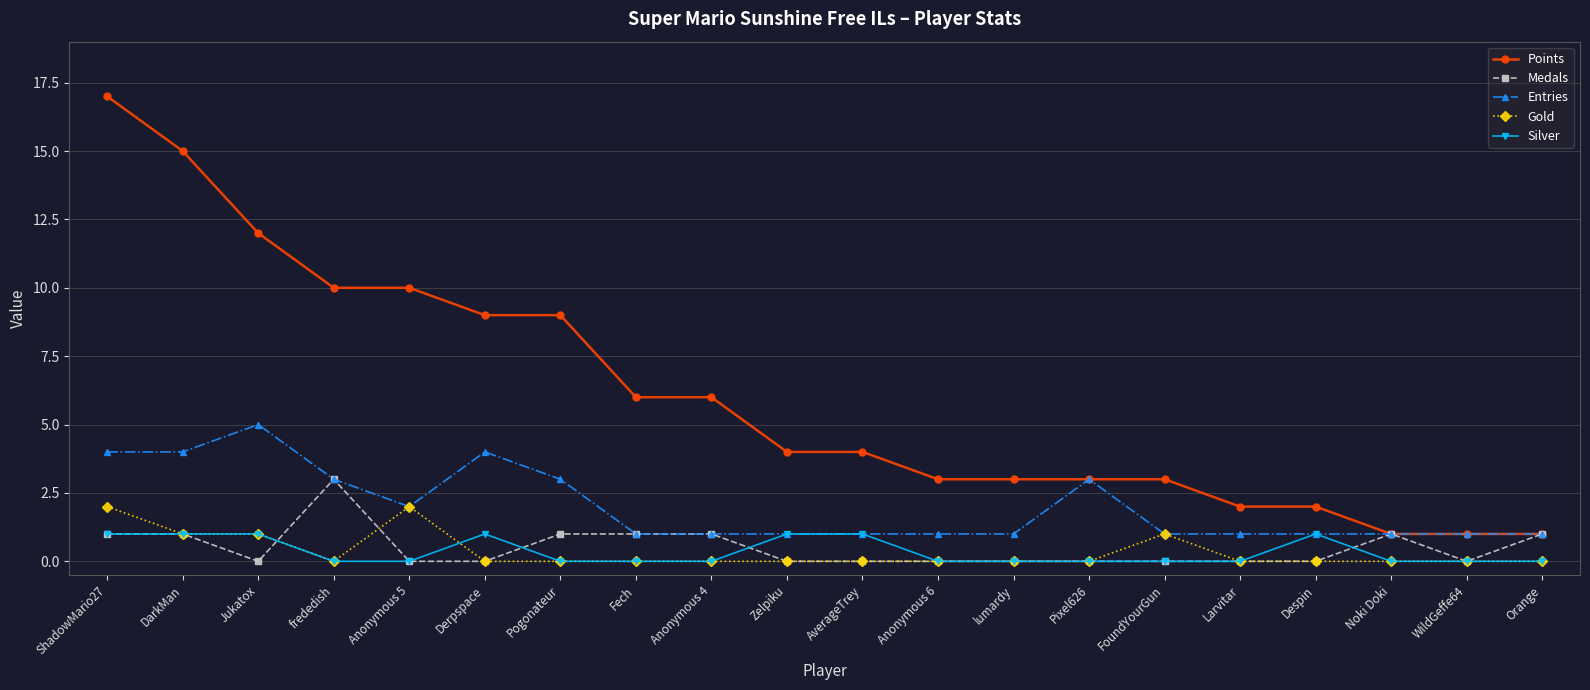

After their last crossing, which series has the higher values: Medals or Silver?

Medals